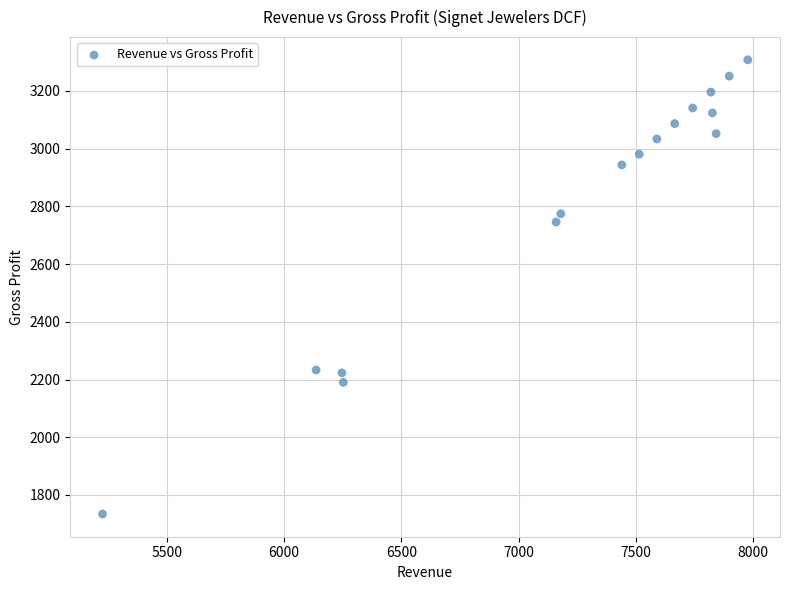

What Y value in the scatter plot is closest to 2520?

2745.9